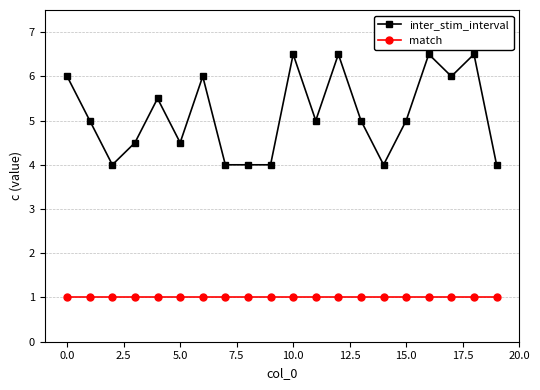

True or false: match and inter_stim_interval cross at least once.

False